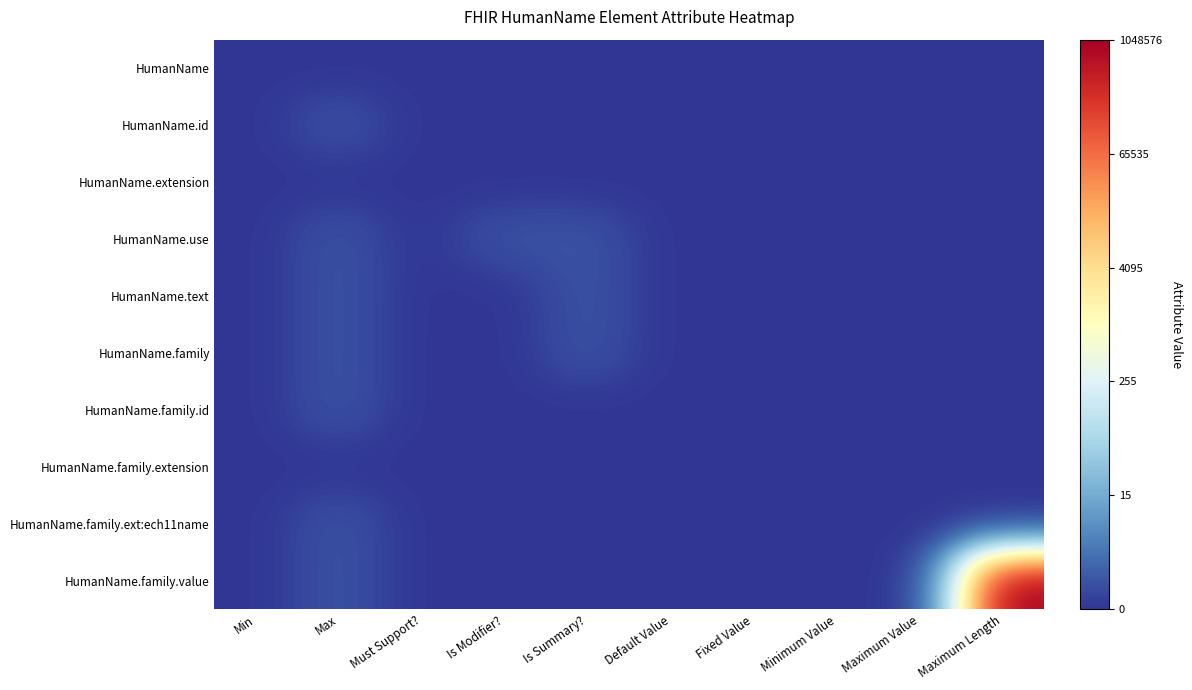

Reading right to left, transcribe all the data shown in this chart.

HumanName: Maximum Length=0.0	Maximum Value=0.0	Minimum Value=0.0	Fixed Value=0.0	Default Value=0.0	Is Summary?=0.0	Is Modifier?=0.0	Must Support?=0.0	Max=0.0	Min=0.0
HumanName.id: Maximum Length=0.0	Maximum Value=0.0	Minimum Value=0.0	Fixed Value=0.0	Default Value=0.0	Is Summary?=0.0	Is Modifier?=0.0	Must Support?=0.0	Max=0.7	Min=0.0
HumanName.extension: Maximum Length=0.0	Maximum Value=0.0	Minimum Value=0.0	Fixed Value=0.0	Default Value=0.0	Is Summary?=0.0	Is Modifier?=0.0	Must Support?=0.0	Max=0.0	Min=0.0
HumanName.use: Maximum Length=0.0	Maximum Value=0.0	Minimum Value=0.0	Fixed Value=0.0	Default Value=0.0	Is Summary?=0.7	Is Modifier?=0.7	Must Support?=0.0	Max=0.7	Min=0.0
HumanName.text: Maximum Length=0.0	Maximum Value=0.0	Minimum Value=0.0	Fixed Value=0.0	Default Value=0.0	Is Summary?=0.7	Is Modifier?=0.0	Must Support?=0.0	Max=0.7	Min=0.0
HumanName.family: Maximum Length=0.0	Maximum Value=0.0	Minimum Value=0.0	Fixed Value=0.0	Default Value=0.0	Is Summary?=0.7	Is Modifier?=0.0	Must Support?=0.0	Max=0.7	Min=0.0
HumanName.family.id: Maximum Length=0.0	Maximum Value=0.0	Minimum Value=0.0	Fixed Value=0.0	Default Value=0.0	Is Summary?=0.0	Is Modifier?=0.0	Must Support?=0.0	Max=0.7	Min=0.0
HumanName.family.extension: Maximum Length=0.0	Maximum Value=0.0	Minimum Value=0.0	Fixed Value=0.0	Default Value=0.0	Is Summary?=0.0	Is Modifier?=0.0	Must Support?=0.0	Max=0.0	Min=0.0
HumanName.family.ext:ech11name: Maximum Length=0.0	Maximum Value=0.0	Minimum Value=0.0	Fixed Value=0.0	Default Value=0.0	Is Summary?=0.0	Is Modifier?=0.0	Must Support?=0.0	Max=0.7	Min=0.0
HumanName.family.value: Maximum Length=13.9	Maximum Value=0.0	Minimum Value=0.0	Fixed Value=0.0	Default Value=0.0	Is Summary?=0.0	Is Modifier?=0.0	Must Support?=0.0	Max=0.7	Min=0.0